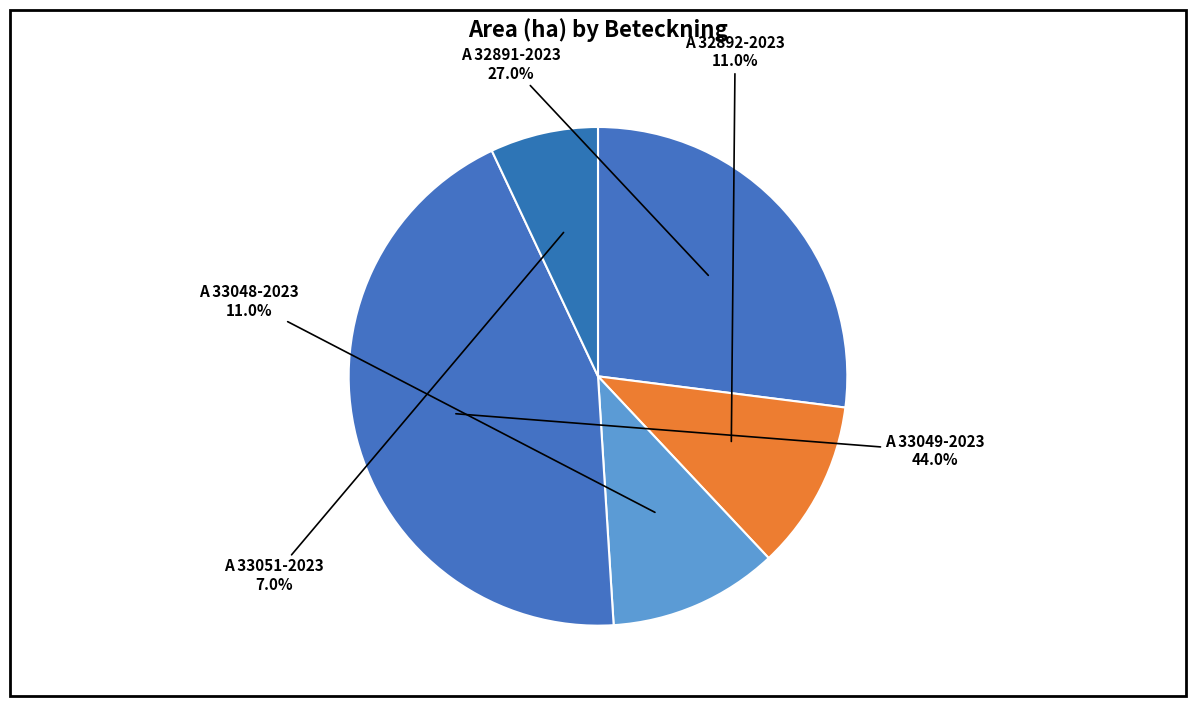

Does any single category account for the majority?

No